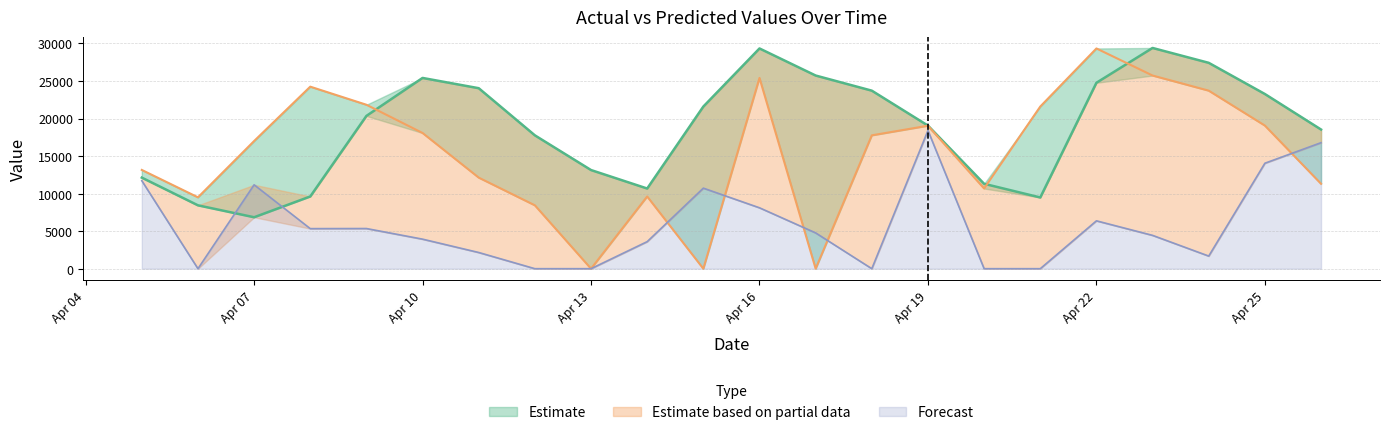

What is the maximum value for pred?

29329.0